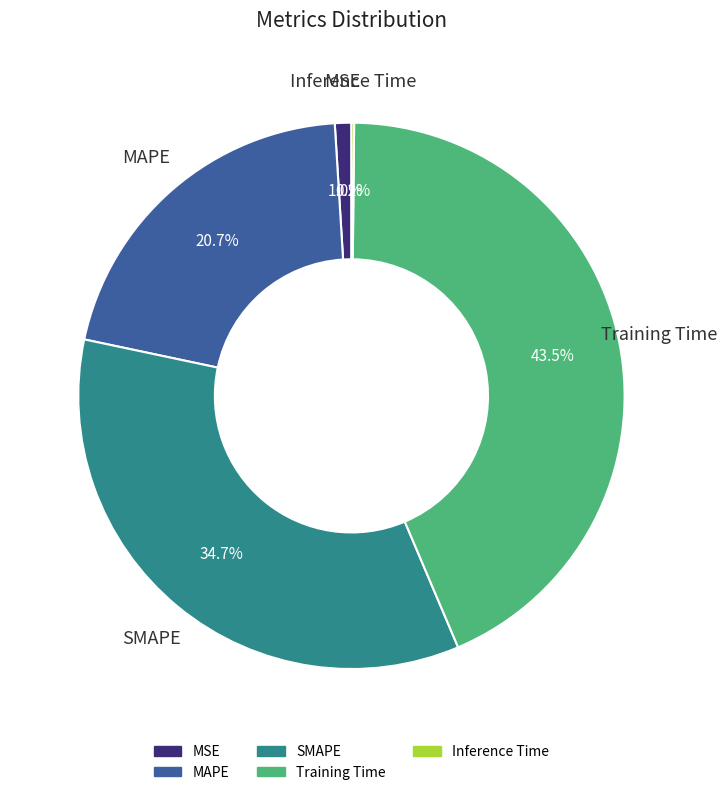

To the nearest percent, what portion does MAPE represent?

21%